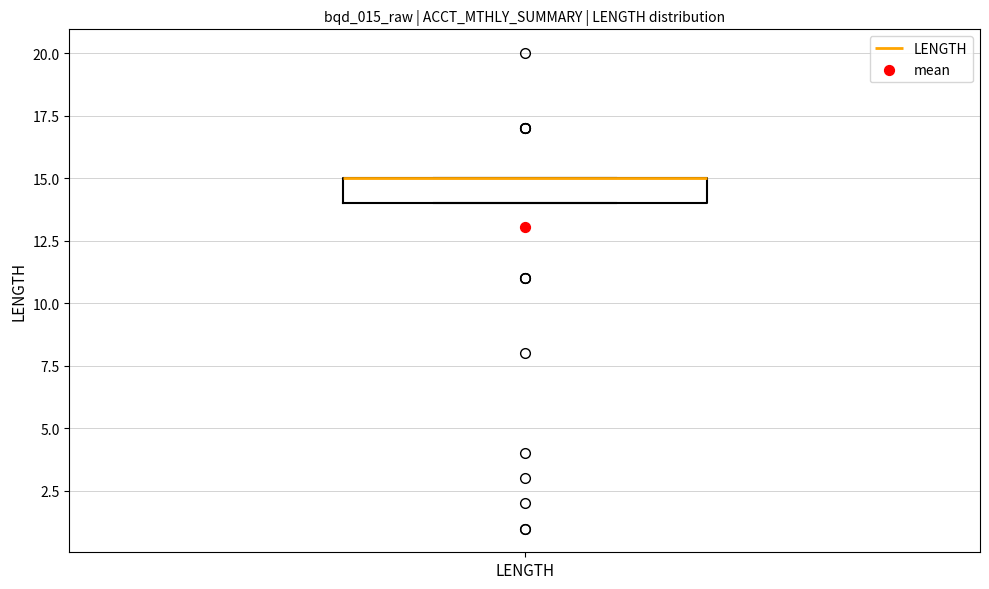

Transcribe this box plot: give where the median line is, the range the box spans, and where the two whiskers end, as read against the y-axis. The values are not printed on the chart, so give them approximately, as read against the axis.

median 15 (drawn on the box's upper edge), box 14 to 15, whiskers 14 to 15